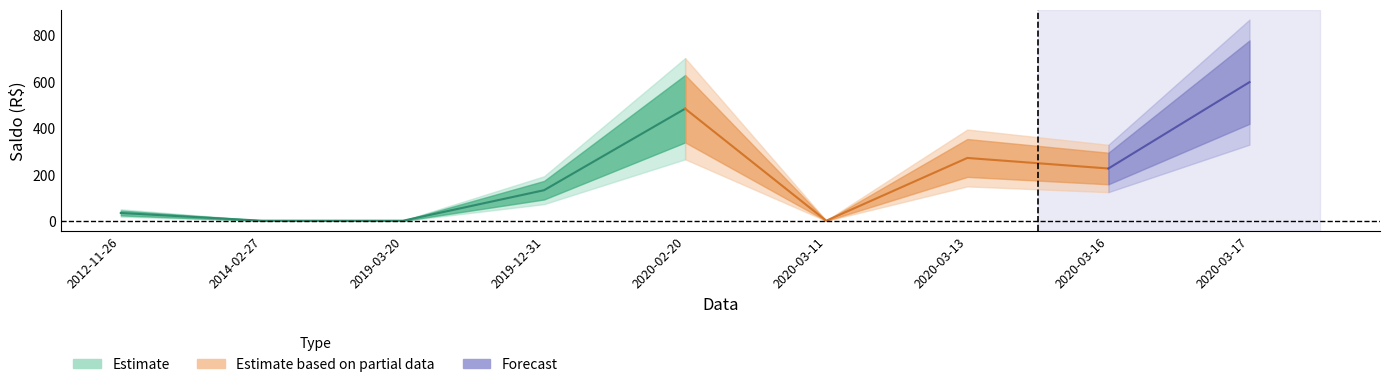

How many points are lower than both their immediate neighbors (excluding endpoints)?

3